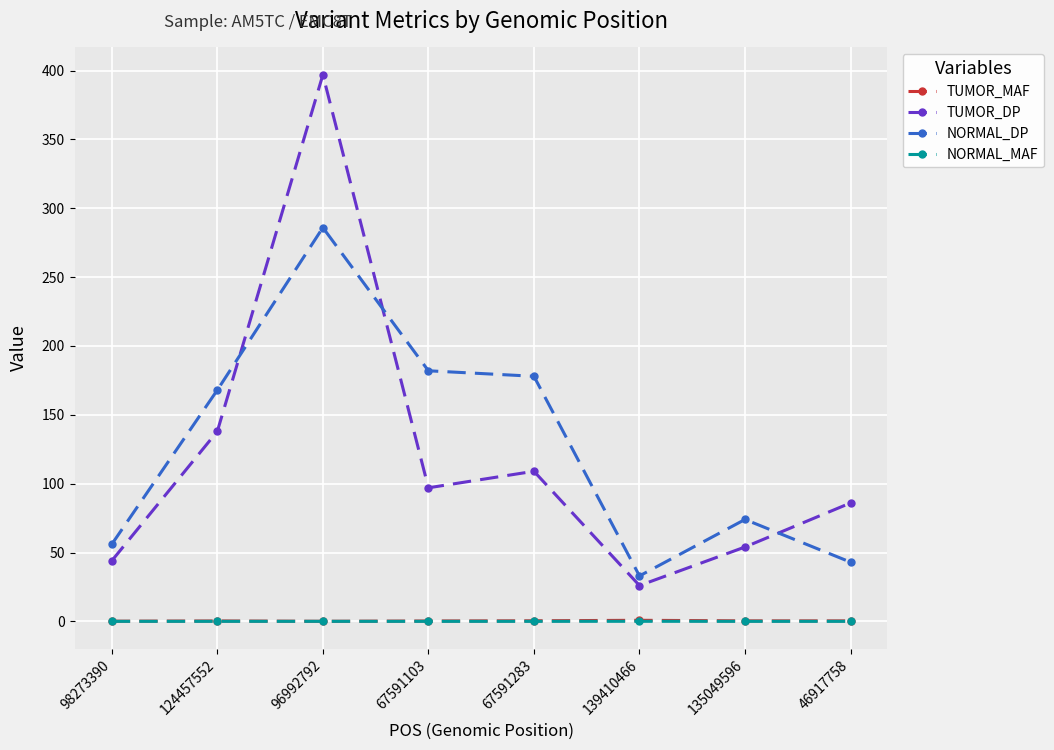

Which category has the lowest value in the TUMOR_DP series?

139410466